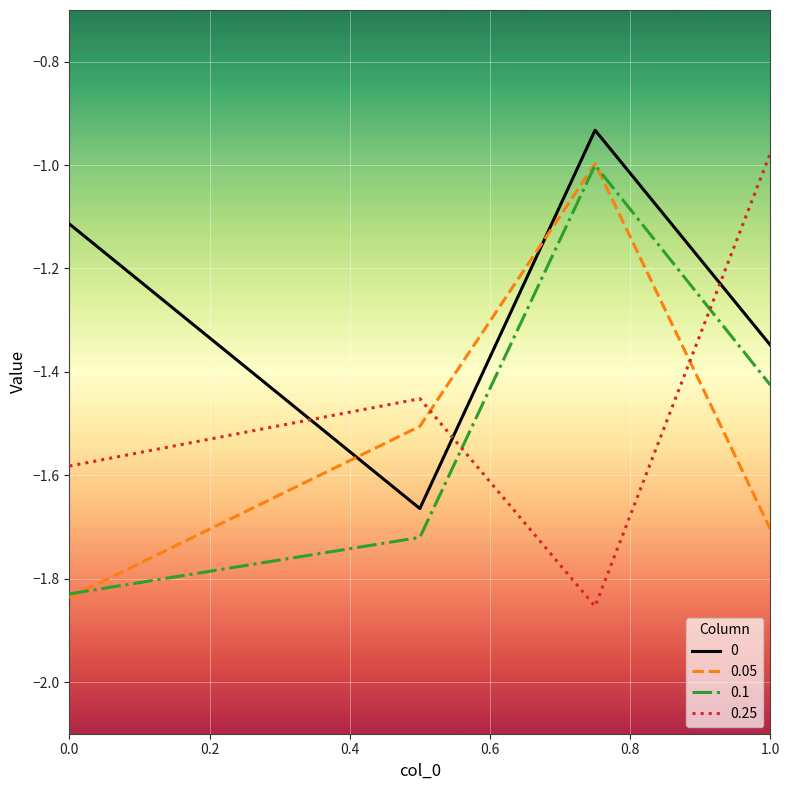

Which series ends up on top after the final intersection of 0.1 and 0.05?

0.1